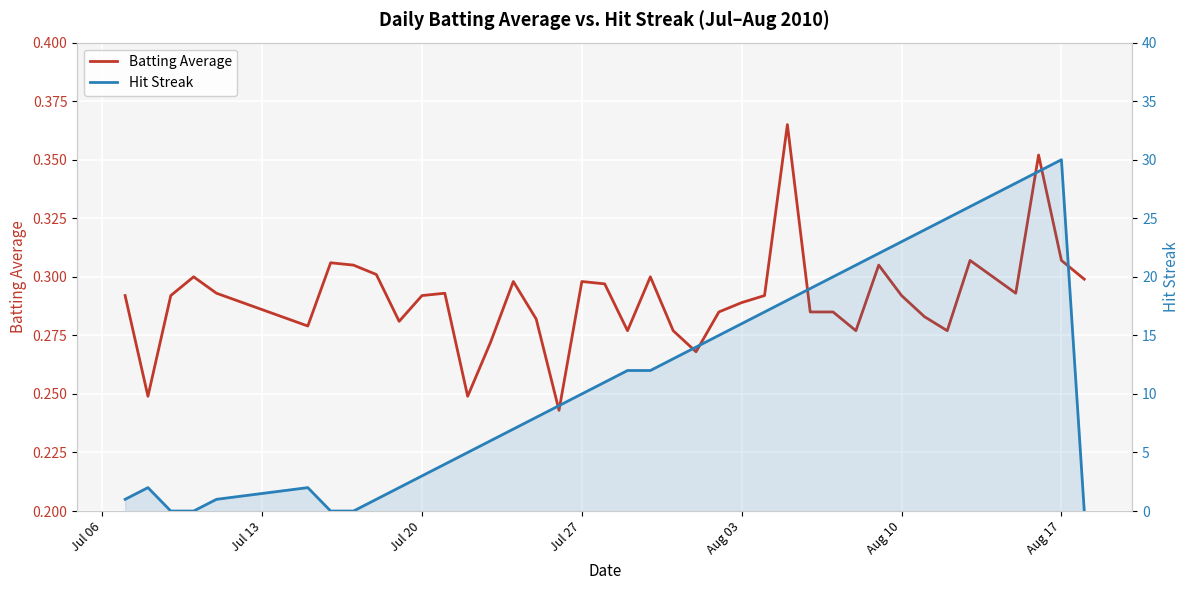

Rank the series by their average value, from lowest to highest.

Batting Average, Hit Streak